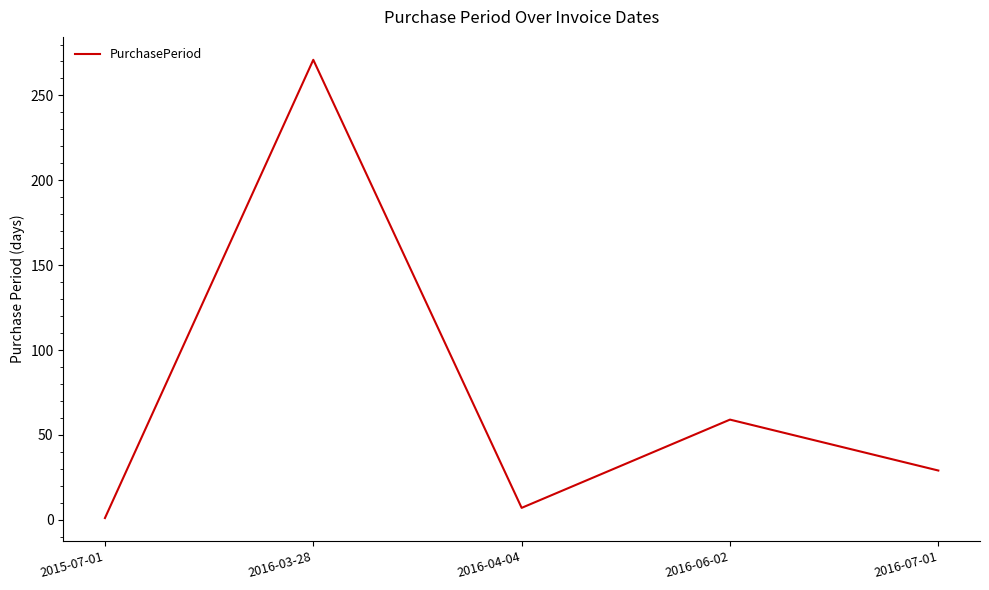

At which label is the value closest to 136?

2016-06-02